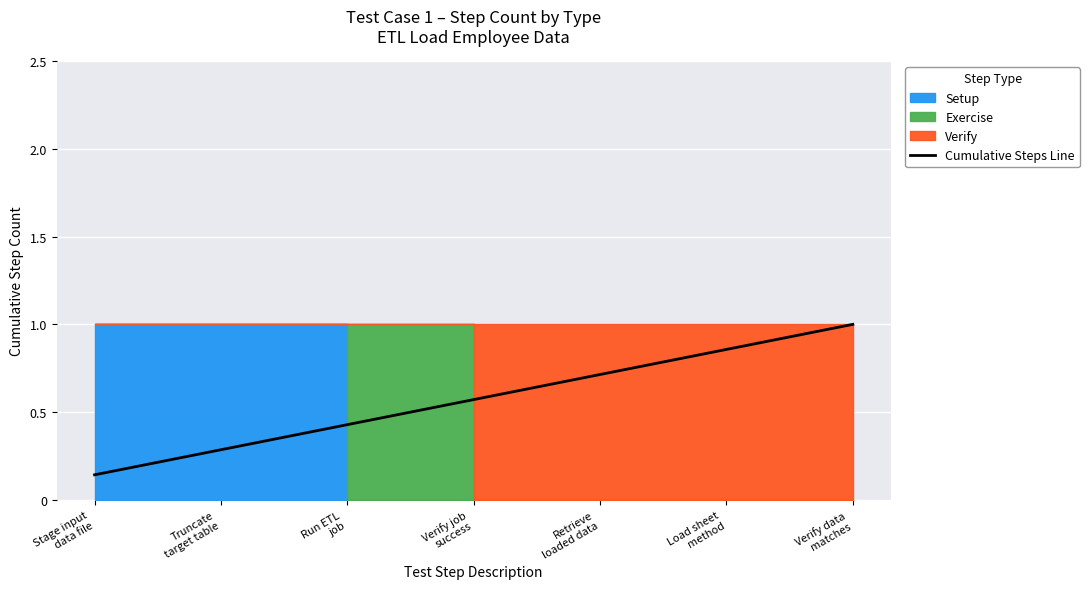

Count the number of categories in the chart.

7